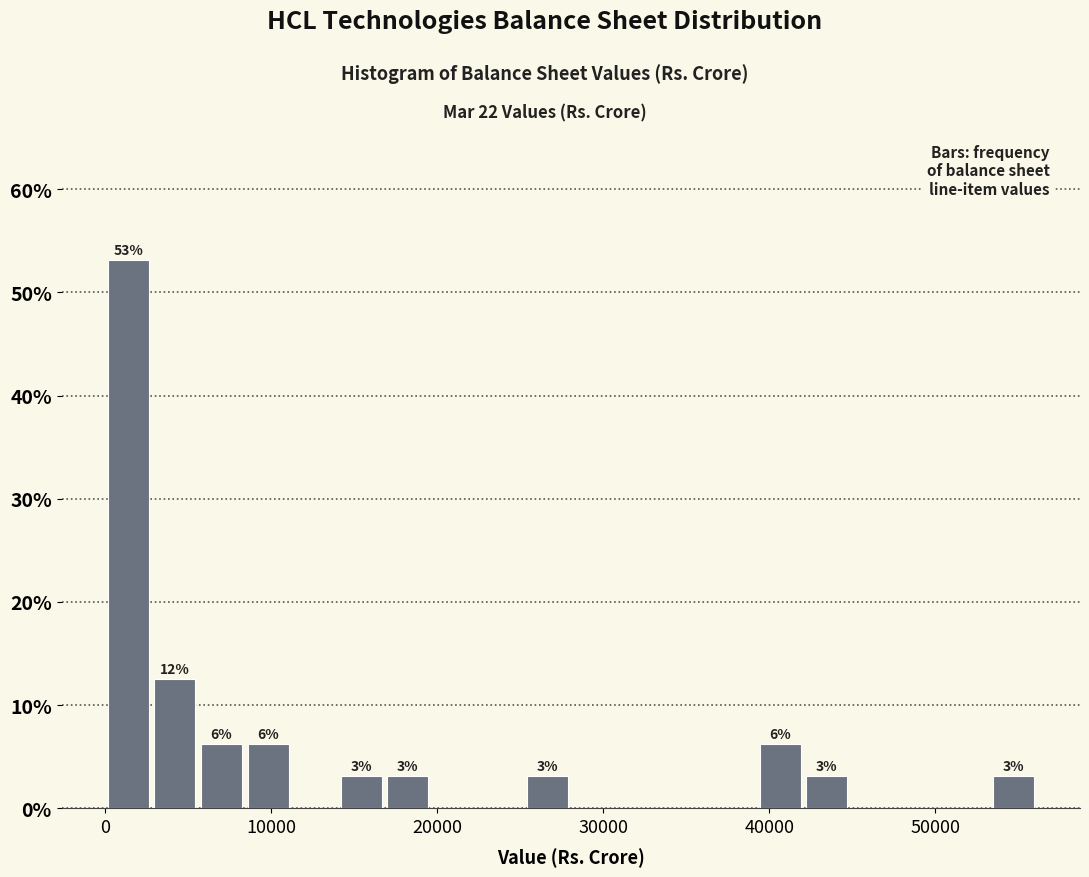

Read against the x-axis, roughly where is the centre of the tallest bar?

1000